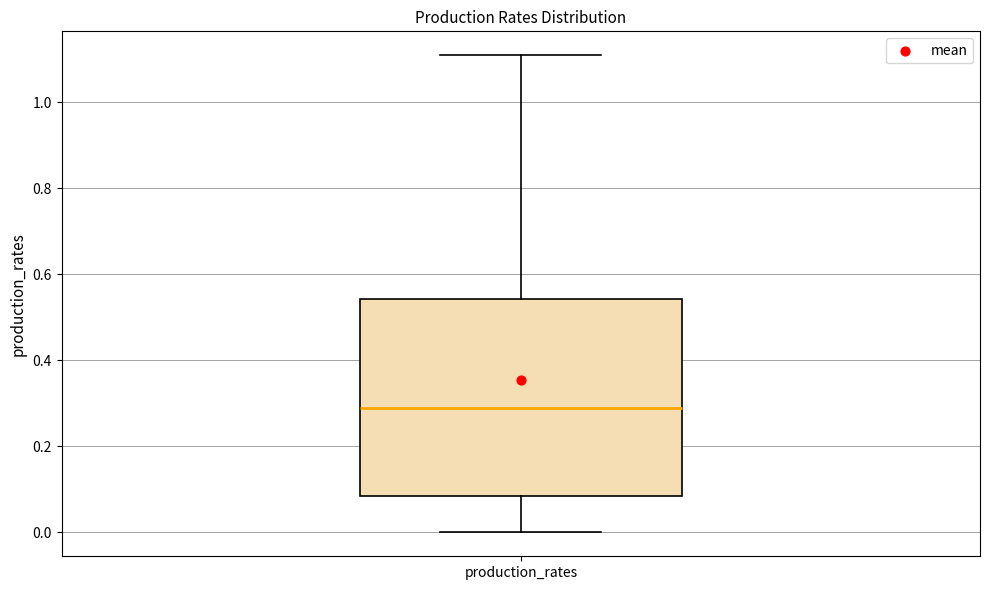

Where is the lower edge of the box for production_rates on the y-axis? The values are not printed on the chart, so give them approximately, as read against the axis.

0.08